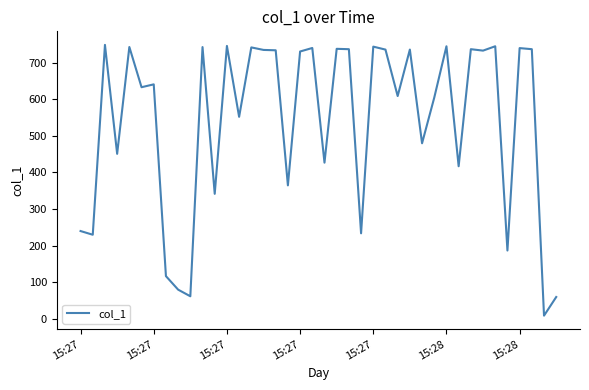

What is the greatest value displayed?

748.3